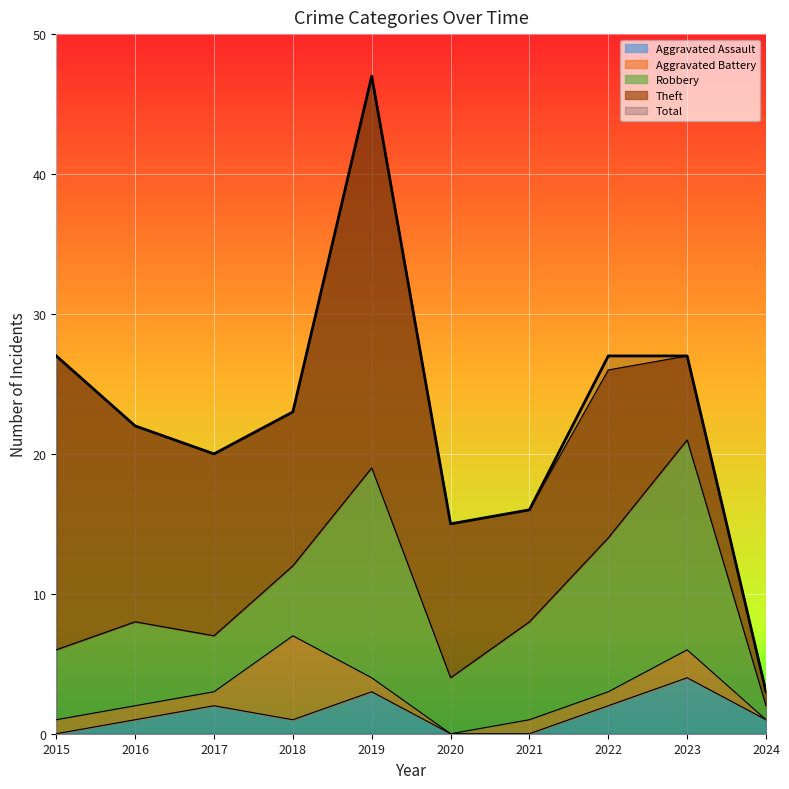

What are all the series names shown in the legend?

Aggravated Assault, Aggravated Battery, Robbery, Theft, Total